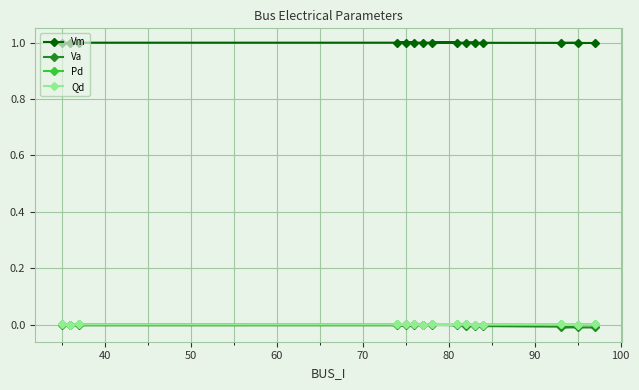

How many lines are shown in the chart?

4